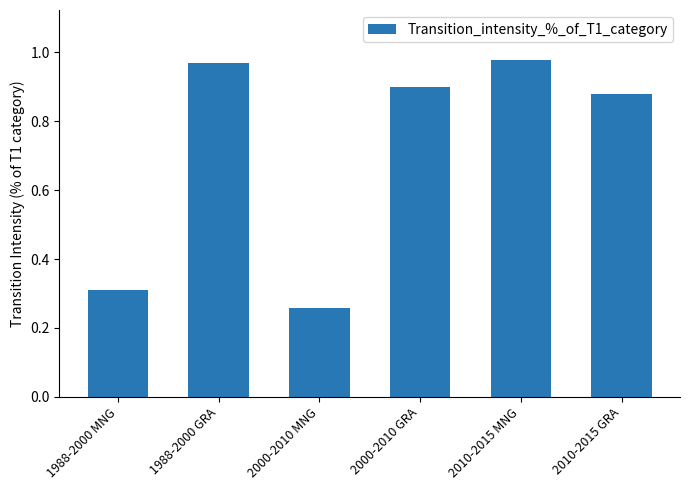

What is the average value?

0.7